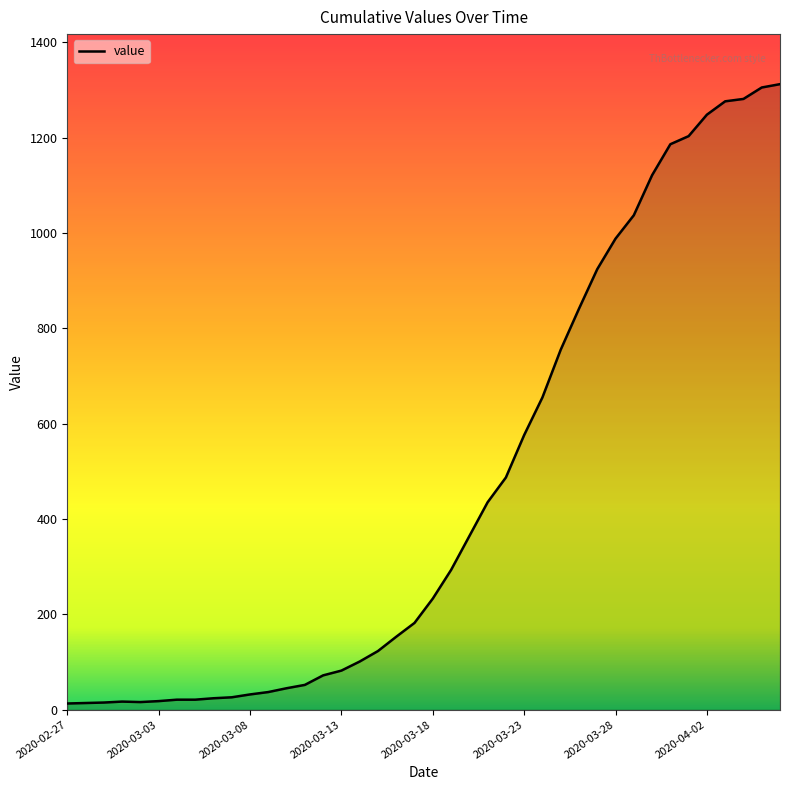

What is the difference between the maximum and minimum values?

1299